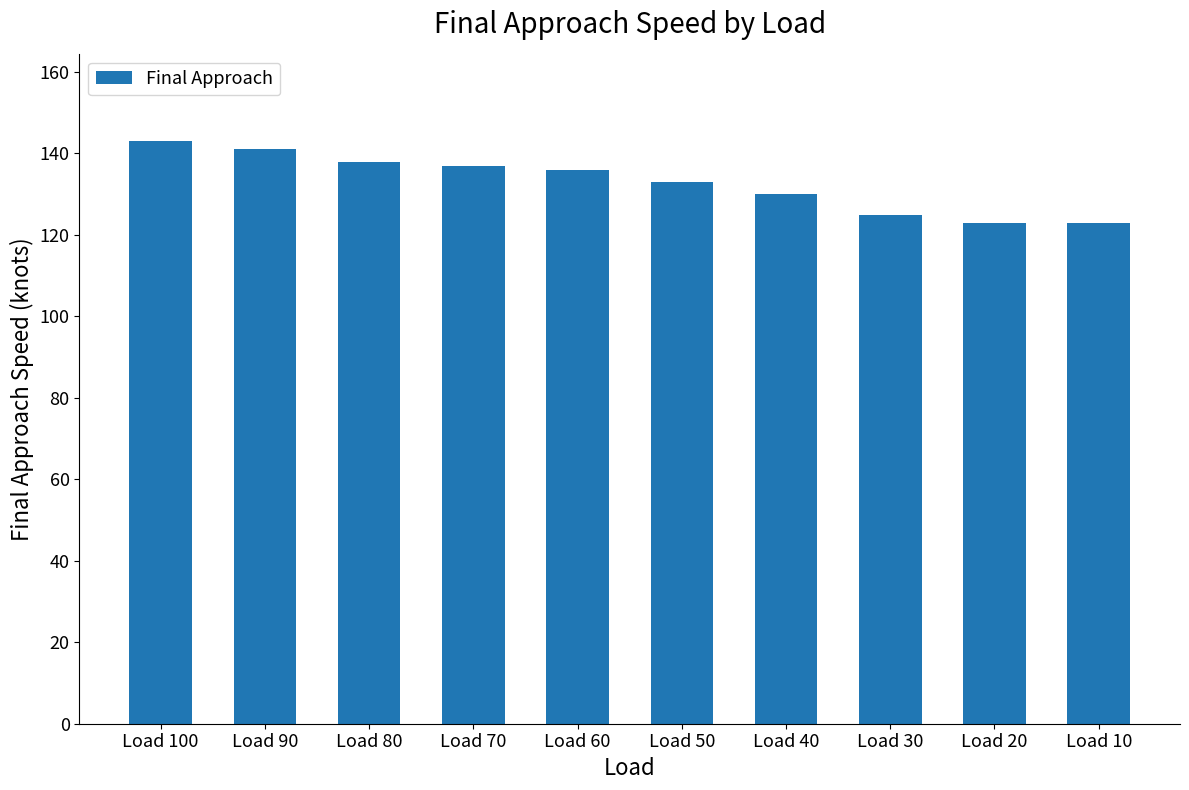

What is the sum of all values?

1329